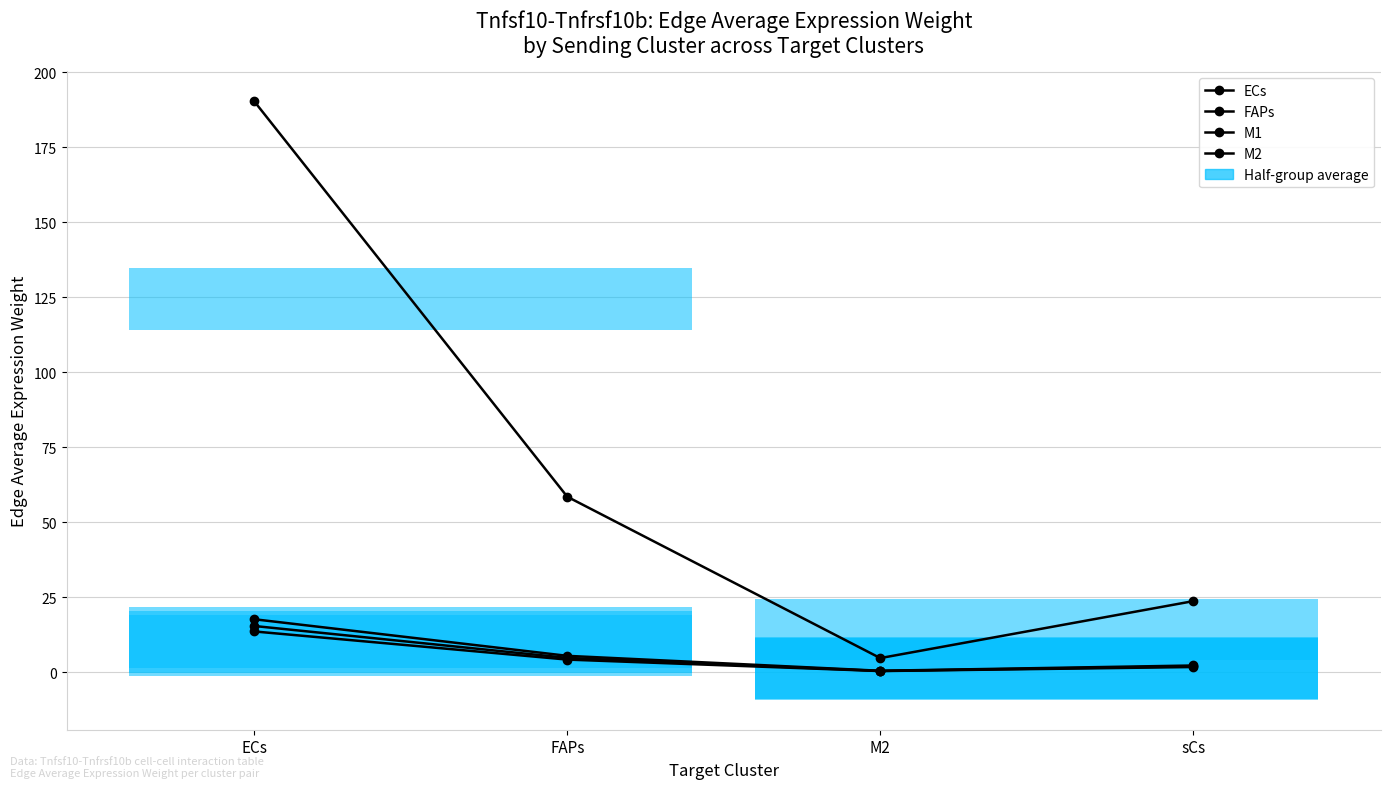

Reading left to right, extract all data points from this chart.

ECs: ECs=190.2	FAPs=58.4	M2=4.7	sCs=23.6
FAPs: ECs=15.4	FAPs=4.7	M2=0.4	sCs=1.9
M1: ECs=17.6	FAPs=5.4	M2=0.4	sCs=2.2
M2: ECs=13.5	FAPs=4.2	M2=0.3	sCs=1.7